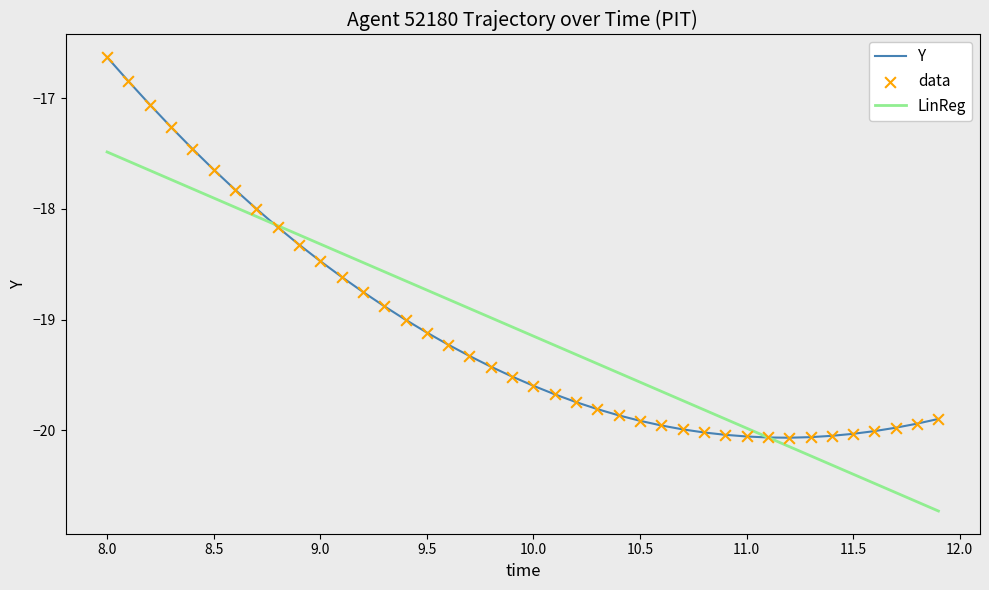

What is the minimum value for LinReg?

-20.7